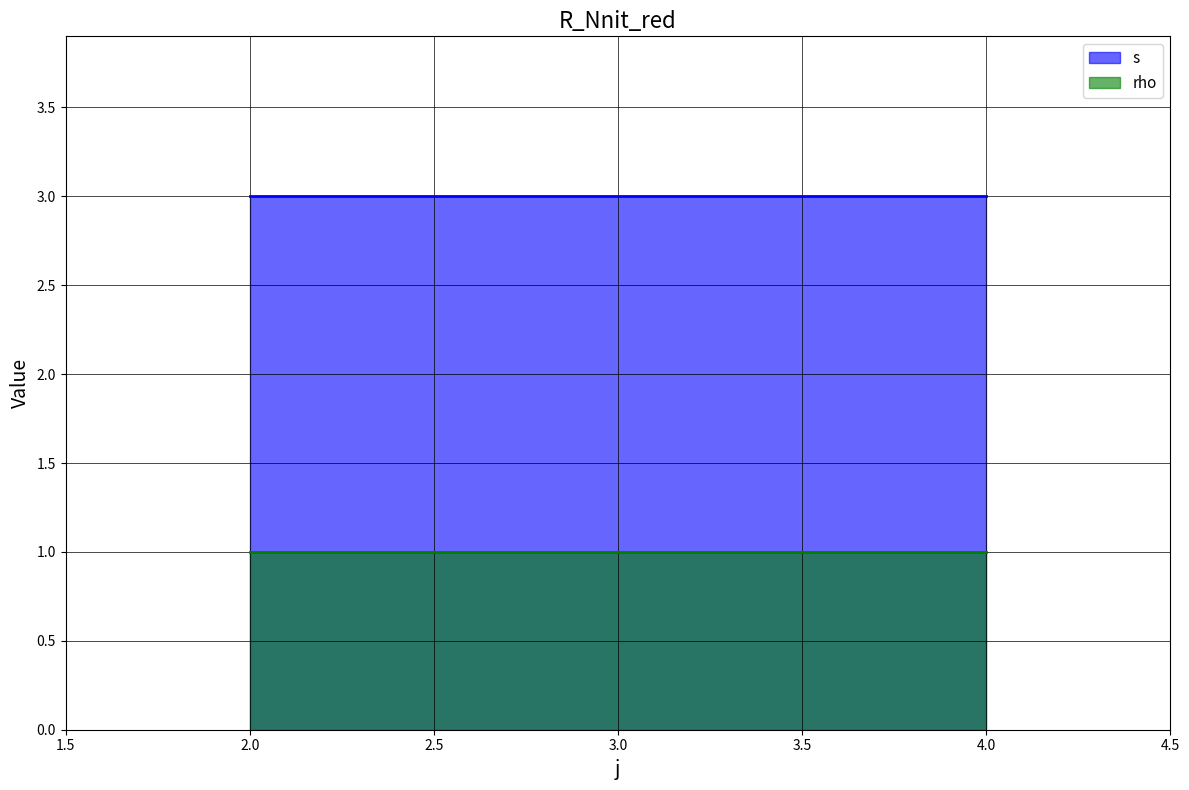

Which series has the largest range (max minus min)?

s